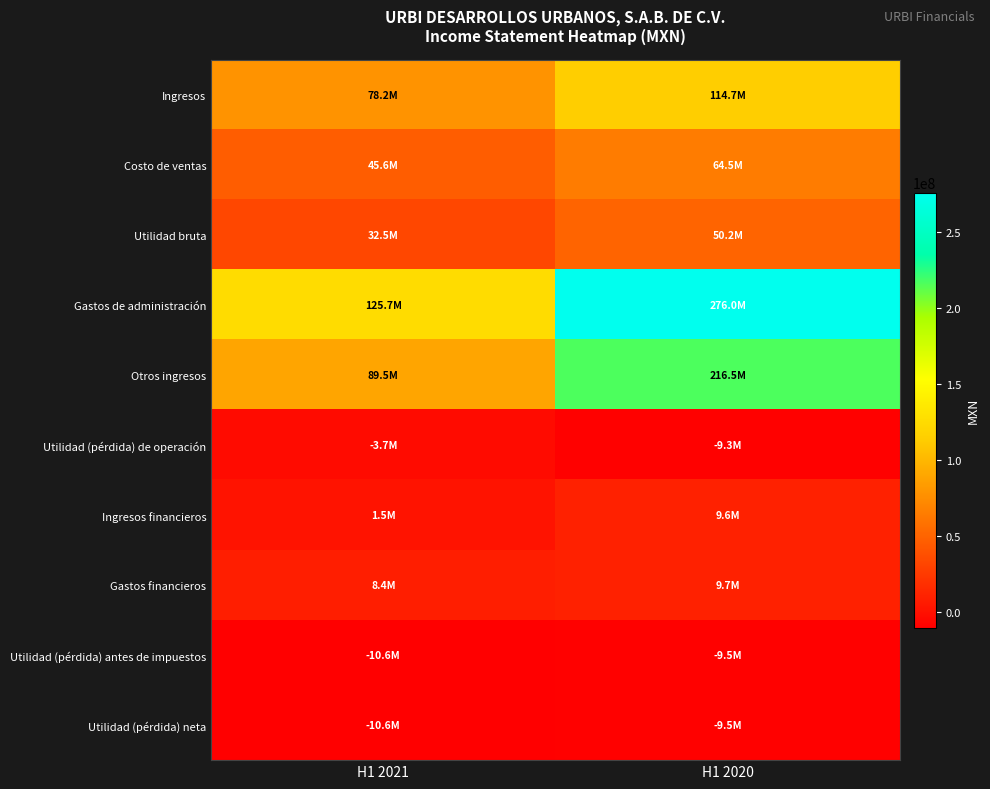

Reading right to left, transcribe all the data shown in this chart.

Ingresos: H1 2020=114730000	H1 2021=78153000
Costo de ventas: H1 2020=64539000	H1 2021=45632000
Utilidad bruta: H1 2020=50191000	H1 2021=32521000
Gastos de administración: H1 2020=275995000	H1 2021=125724000
Otros ingresos: H1 2020=216475000	H1 2021=89550000
Utilidad (pérdida) de operación: H1 2020=-9329000	H1 2021=-3653000
Ingresos financieros: H1 2020=9590000	H1 2021=1495000
Gastos financieros: H1 2020=9723000	H1 2021=8432000
Utilidad (pérdida) antes de impuestos: H1 2020=-9462000	H1 2021=-10590000
Utilidad (pérdida) neta: H1 2020=-9462000	H1 2021=-10590000